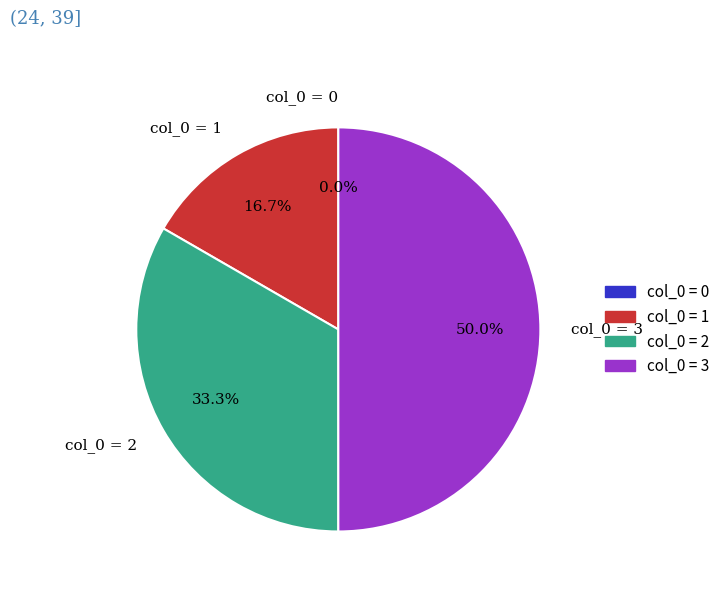

Which slice is the smallest?

col_0 = 0